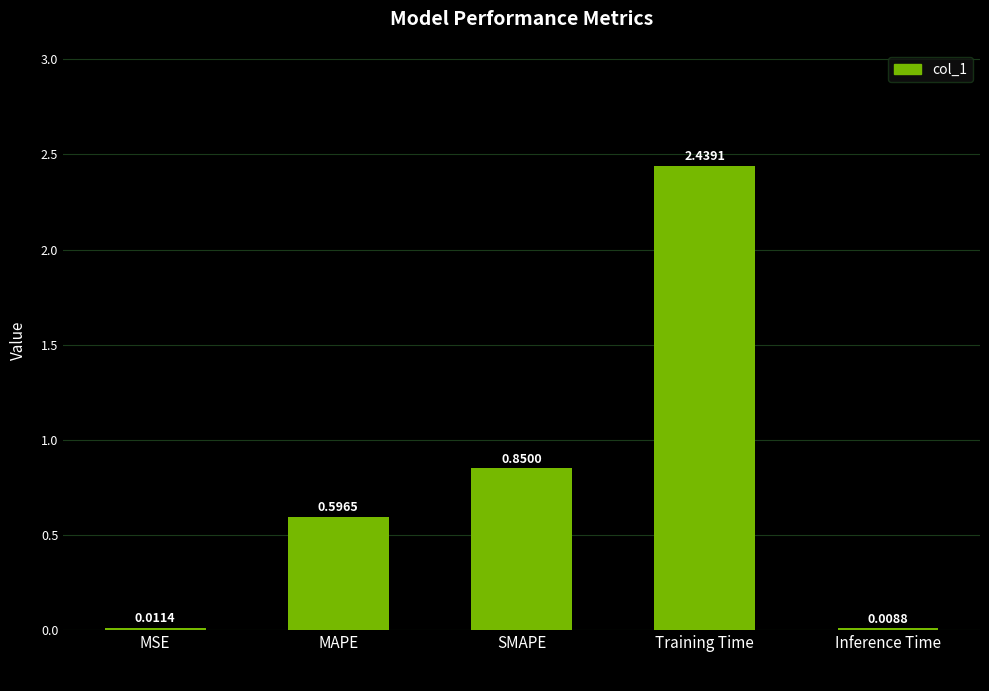

Which label corresponds to the largest value in the chart?

Training Time